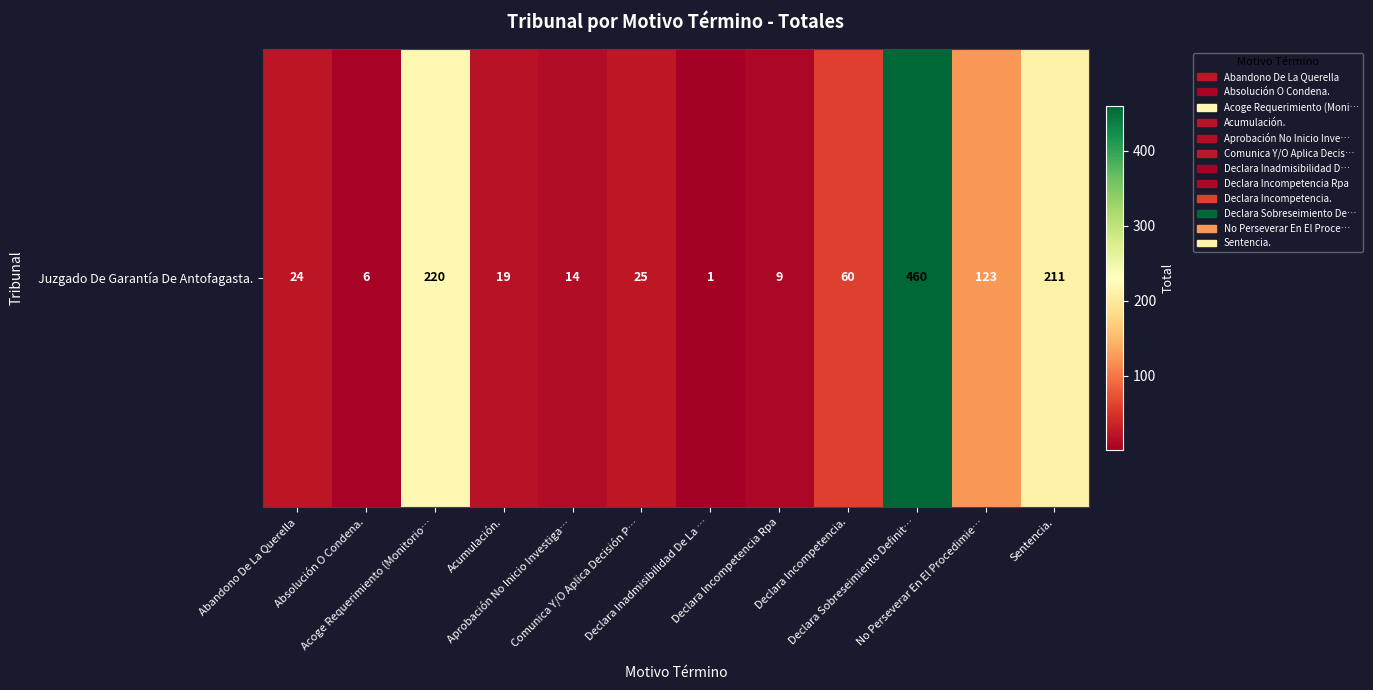

Is it true that the value at Declara Incompetencia. is 18?

False